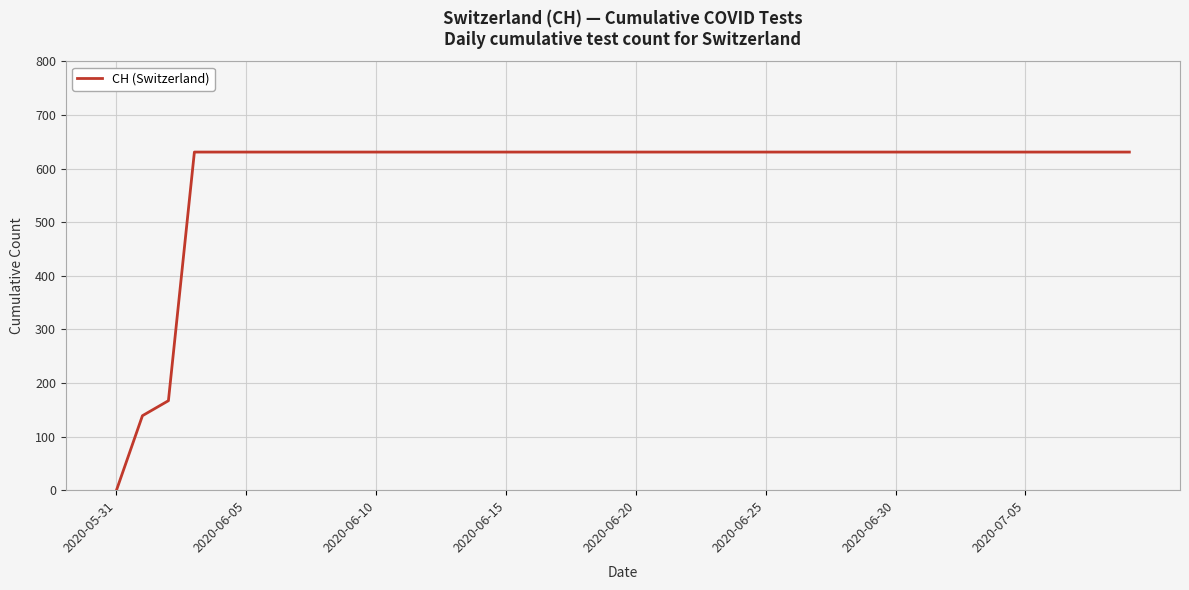

What is the maximum value shown in the chart?

631